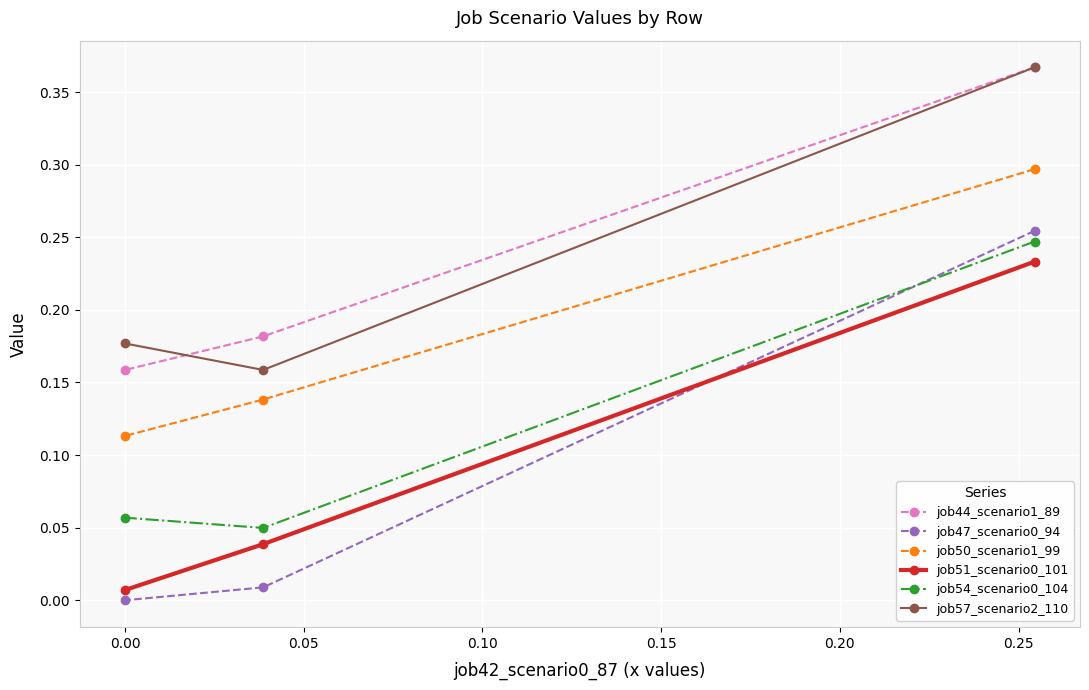

The value of job47_scenario0_94 at 0.00 is 0.0. True or false?

True